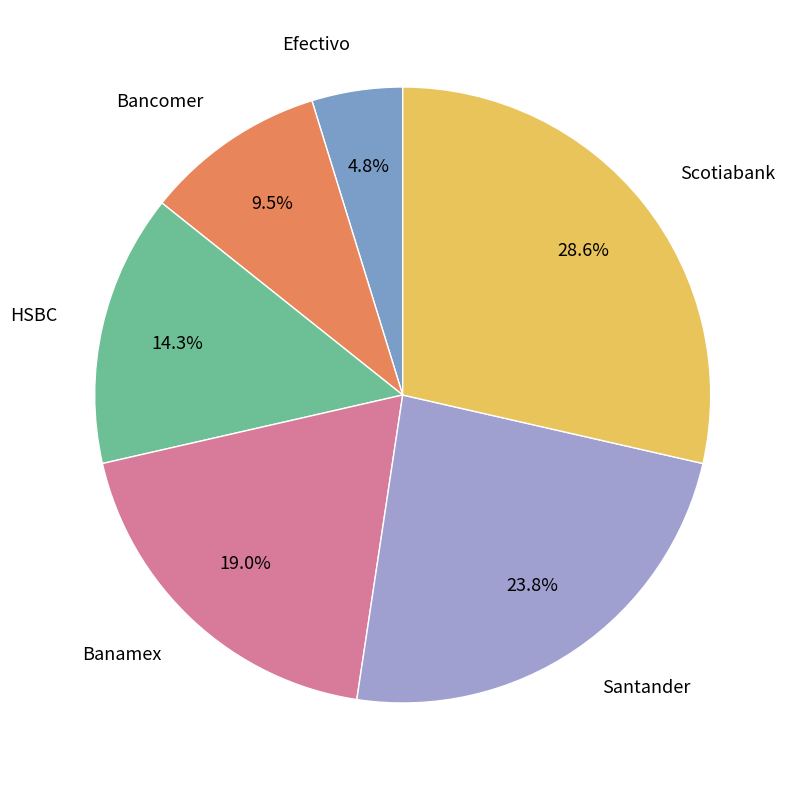

What is the ratio of the value at Scotiabank to the value at Bancomer?

3.0